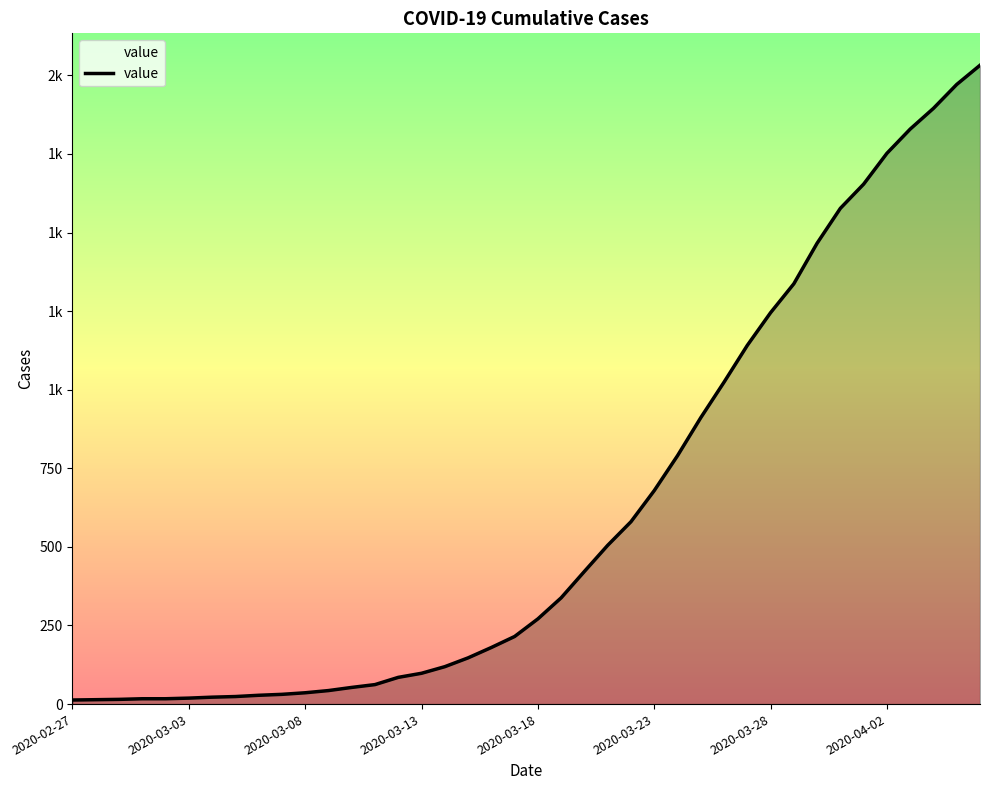

Does the chart have visible grid lines?

No